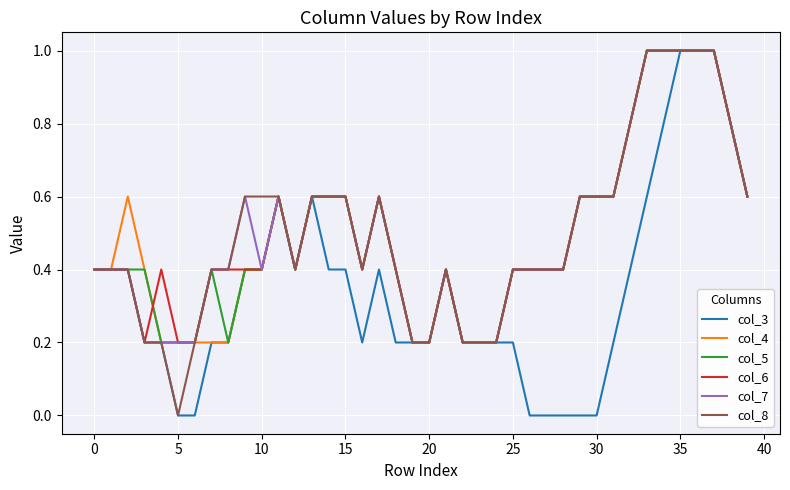

How many lines are shown in the chart?

6